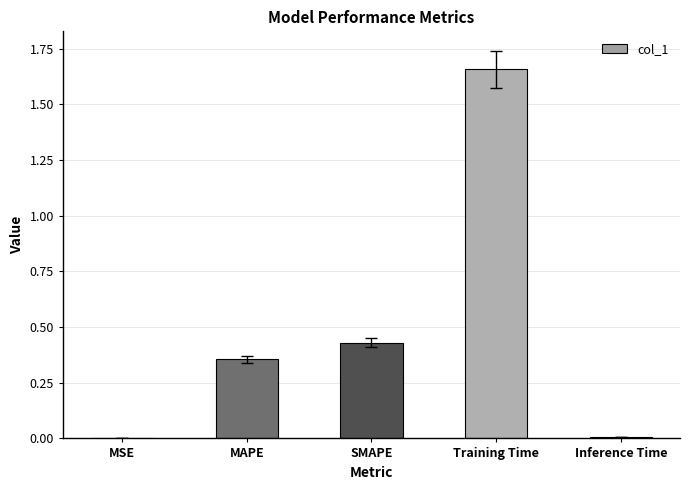

The chart shows a value of 0.1 at SMAPE. True or false?

False